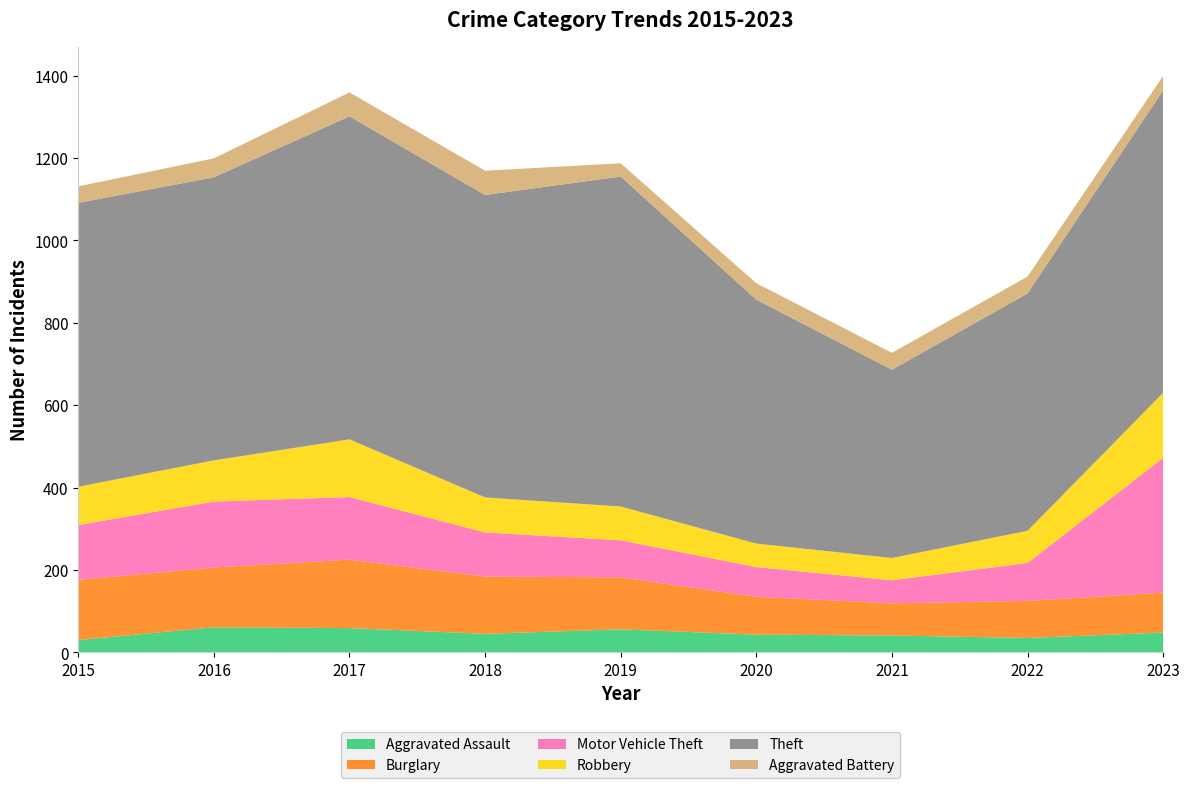

Reading right to left, what are all the values shown in this chart?

Aggravated Assault: 2023=48	2022=35	2021=41	2020=43	2019=56	2018=45	2017=59	2016=61	2015=30
Burglary: 2023=97	2022=90	2021=78	2020=92	2019=126	2018=139	2017=166	2016=145	2015=146
Motor Vehicle Theft: 2023=327	2022=92	2021=56	2020=72	2019=90	2018=107	2017=152	2016=160	2015=133
Robbery: 2023=158	2022=78	2021=54	2020=57	2019=82	2018=85	2017=140	2016=100	2015=93
Theft: 2023=734	2022=576	2021=457	2020=592	2019=801	2018=734	2017=784	2016=687	2015=689
Aggravated Battery: 2023=35	2022=41	2021=41	2020=40	2019=32	2018=59	2017=58	2016=46	2015=40